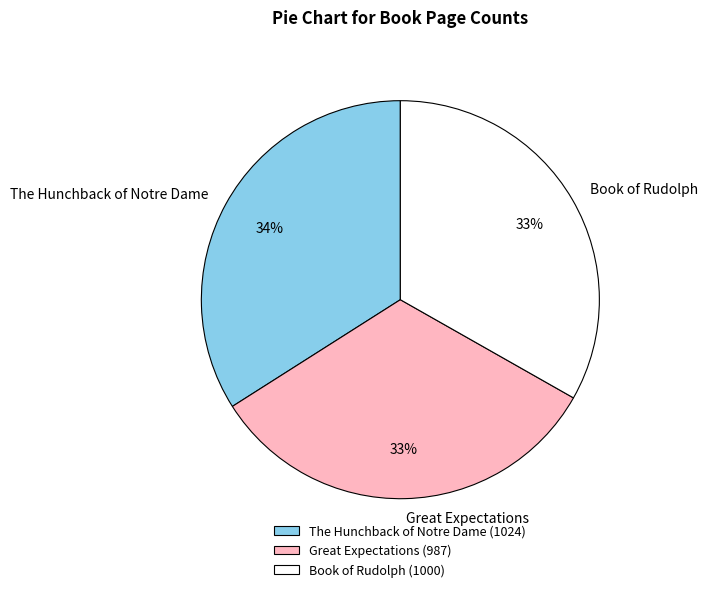

Which category has the biggest portion of the pie?

The Hunchback of Notre Dame